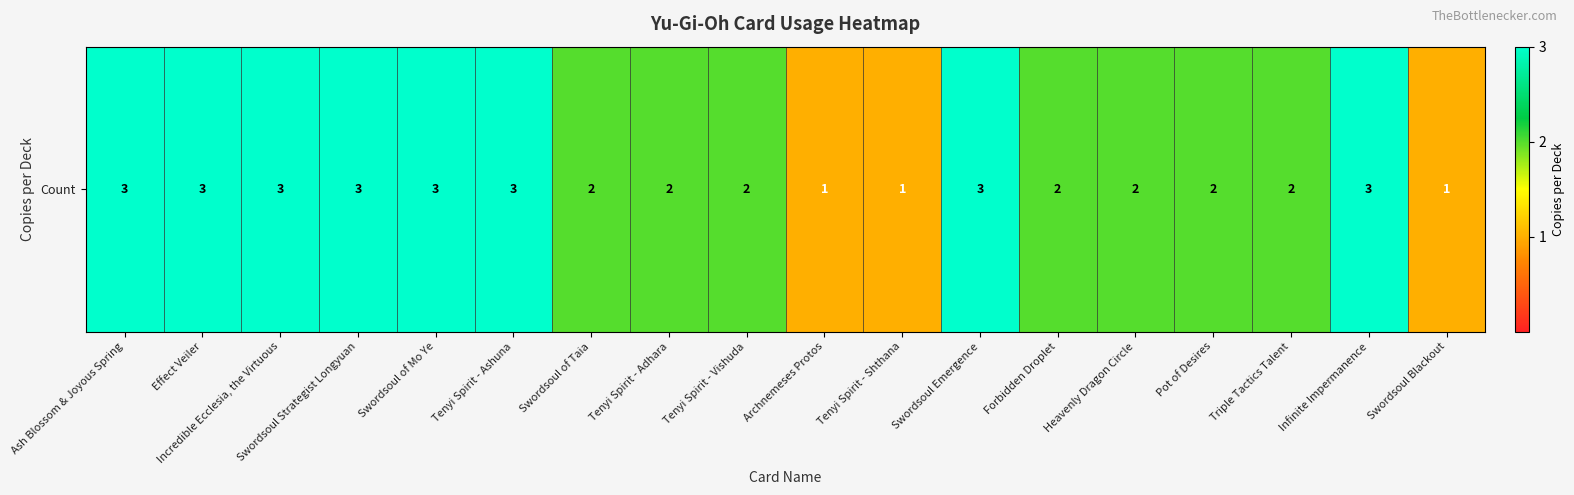

Reading left to right, list all the values displayed in this chart.

Ash Blossom & Joyous Spring=3	Effect Veiler=3	Incredible Ecclesia, the Virtuous=3	Swordsoul Strategist Longyuan=3	Swordsoul of Mo Ye=3	Tenyi Spirit - Ashuna=3	Swordsoul of Taia=2	Tenyi Spirit - Adhara=2	Tenyi Spirit - Vishuda=2	Archnemeses Protos=1	Tenyi Spirit - Shthana=1	Swordsoul Emergence=3	Forbidden Droplet=2	Heavenly Dragon Circle=2	Pot of Desires=2	Triple Tactics Talent=2	Infinite Impermanence=3	Swordsoul Blackout=1